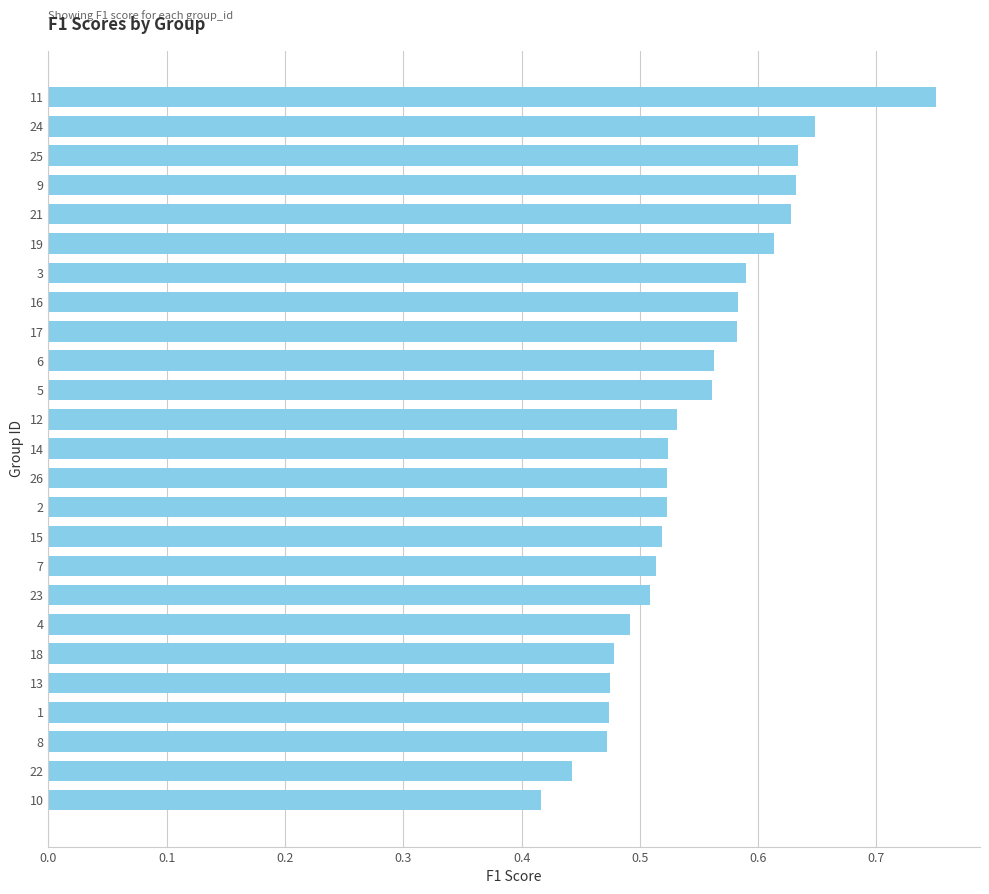

Is it true that the value at 24 is 0.1?

False